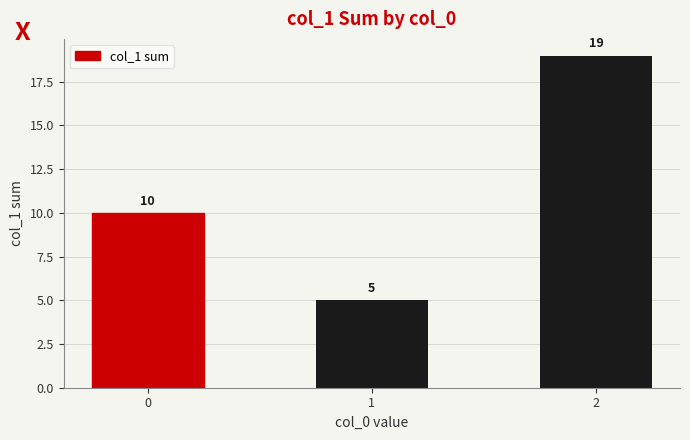

How many distinct data groups are displayed?

1